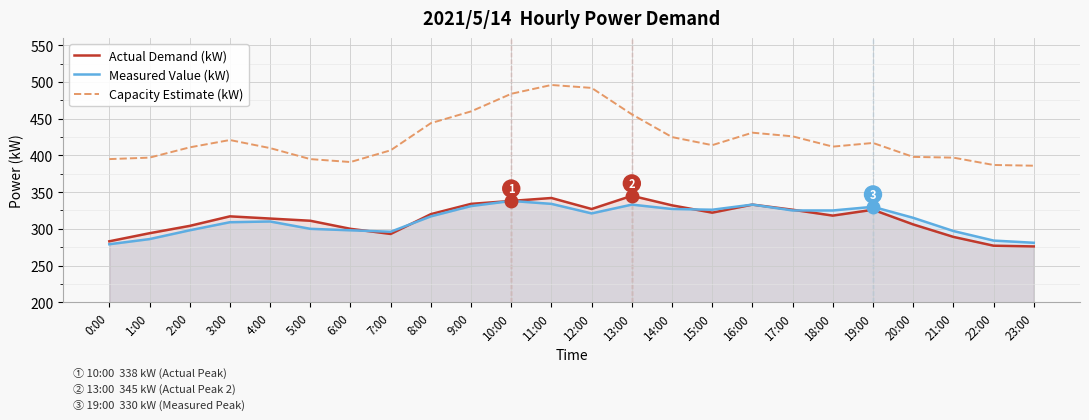

What is the spread (max minus min) of values at 0:00?

116